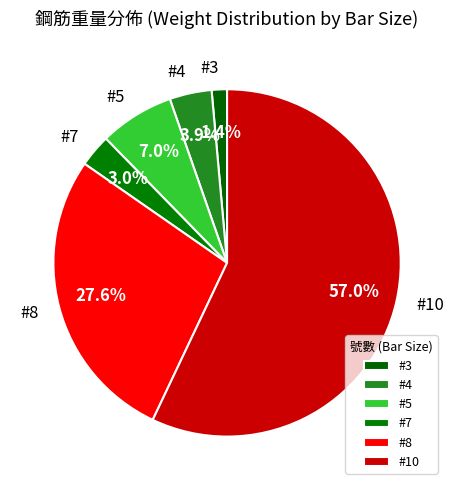

Count the number of slices in the pie.

6